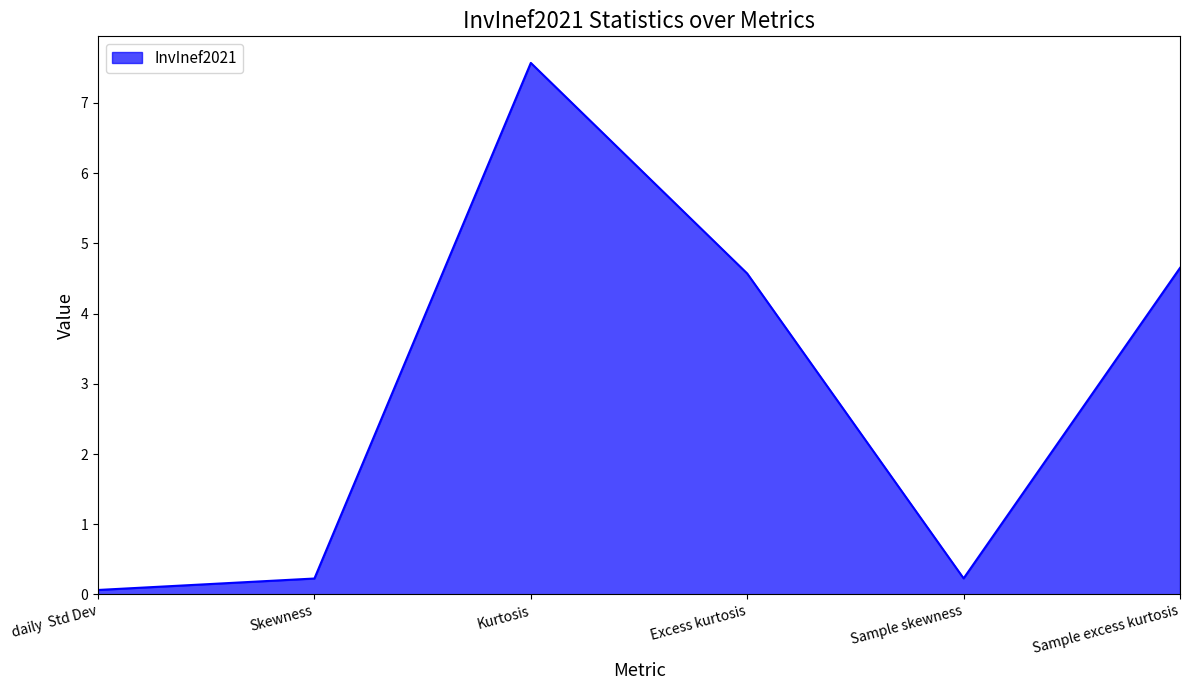

What is the sum of the values at Sample excess kurtosis and Excess kurtosis?

9.2